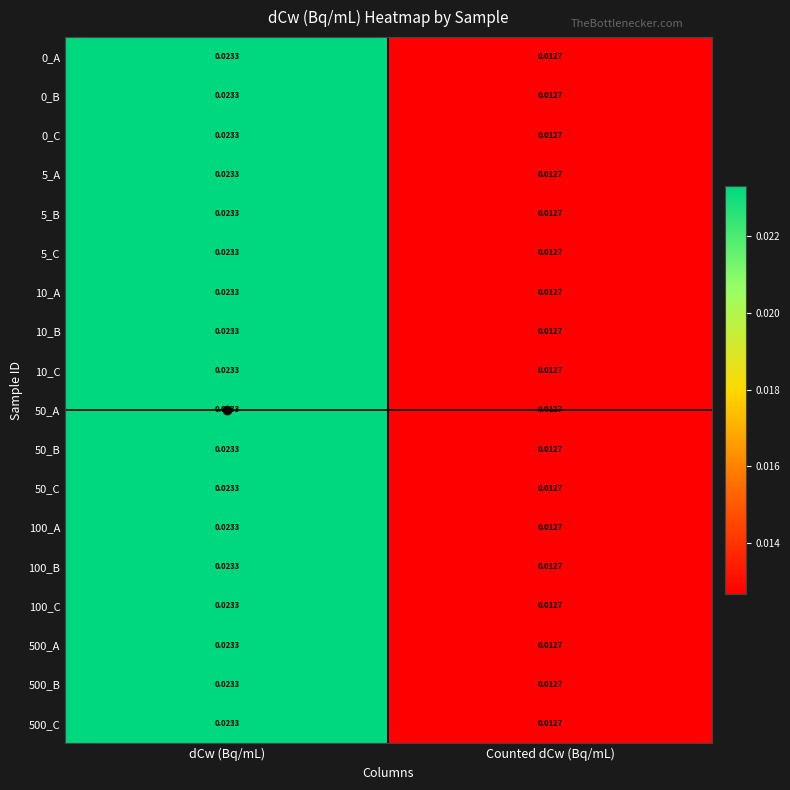

At which label does 10_C reach its minimum?

Counted dCw (Bq/mL)